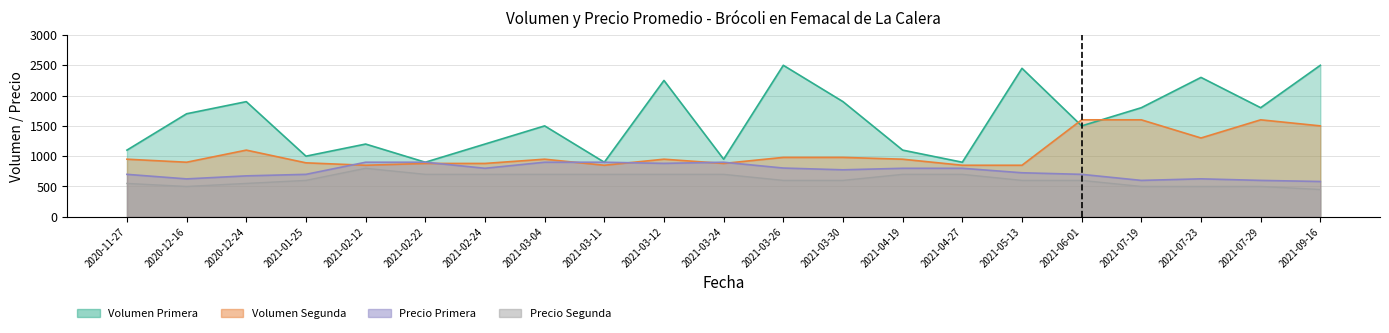

What position from the left is 2021-05-13?

16